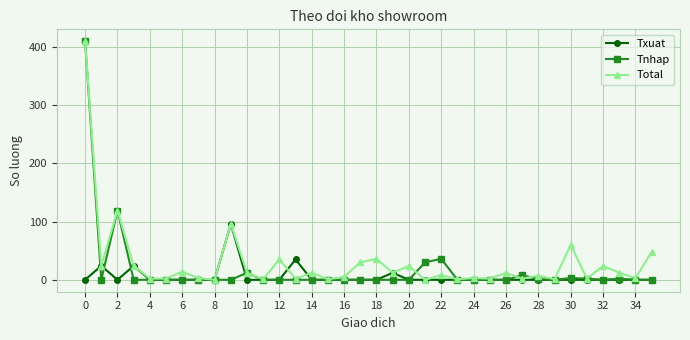

List the series in order of their overall mean, lowest first.

Txuat, Tnhap, Total